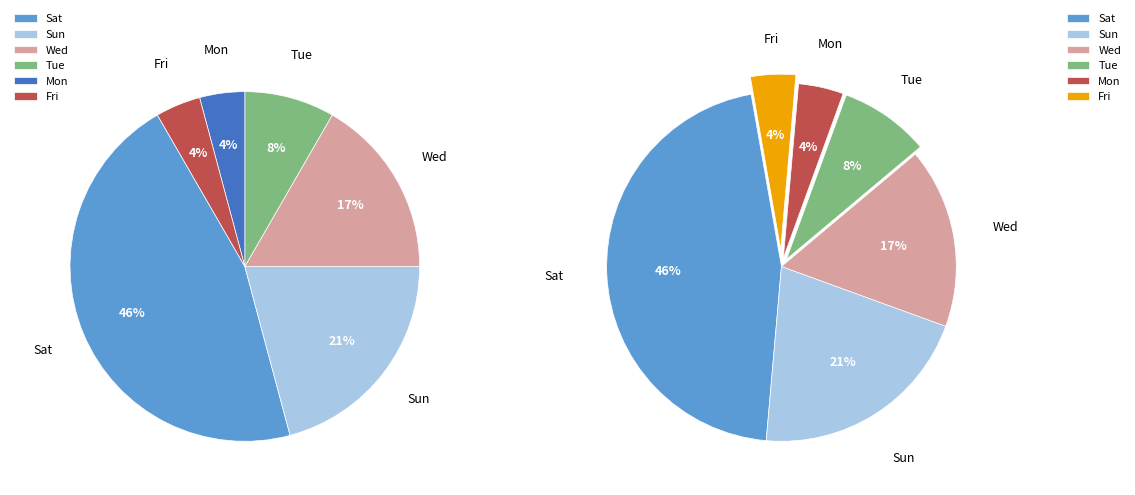

To the nearest percent, what is the difference between the largest and smallest slice percentages?

42%